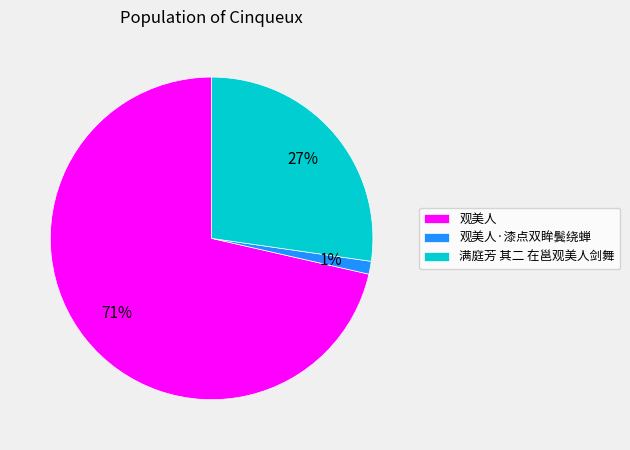

To the nearest percent, what percentage of the pie is 满庭芳 其二 在邕观美人剑舞?

27%